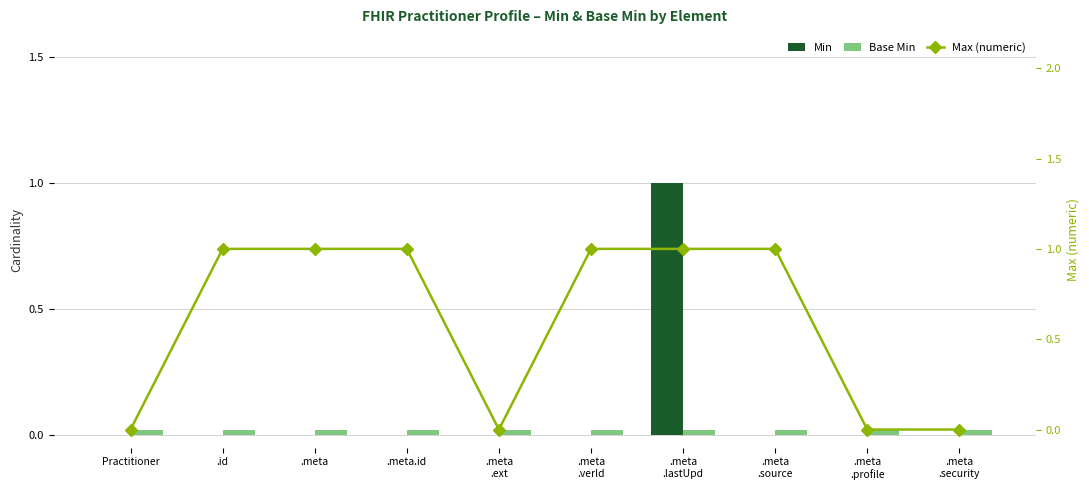

How many positive values does the Min series have?

1